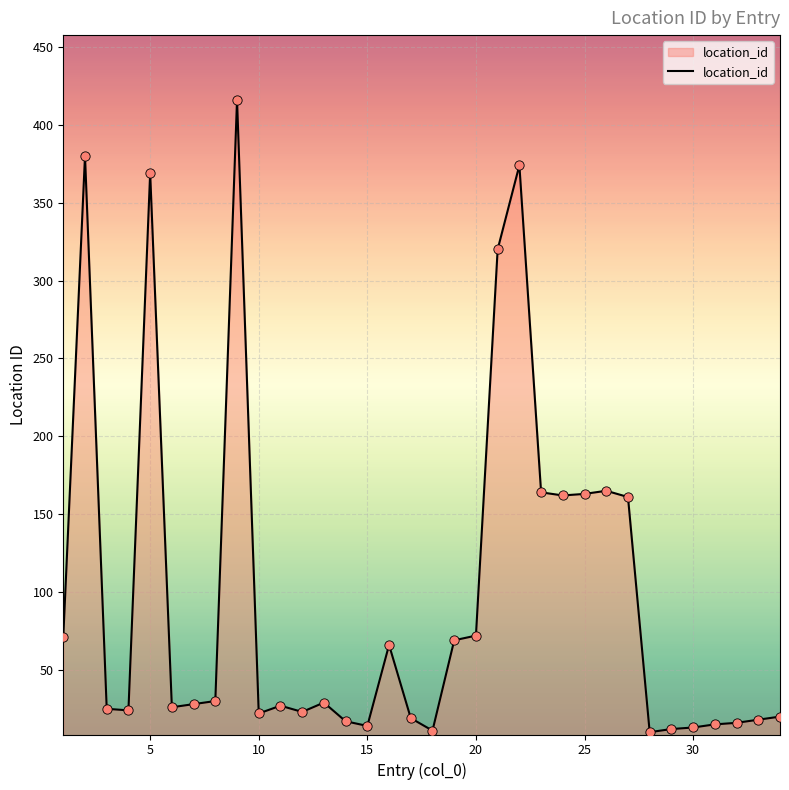

What is the difference between the maximum and minimum values?

406